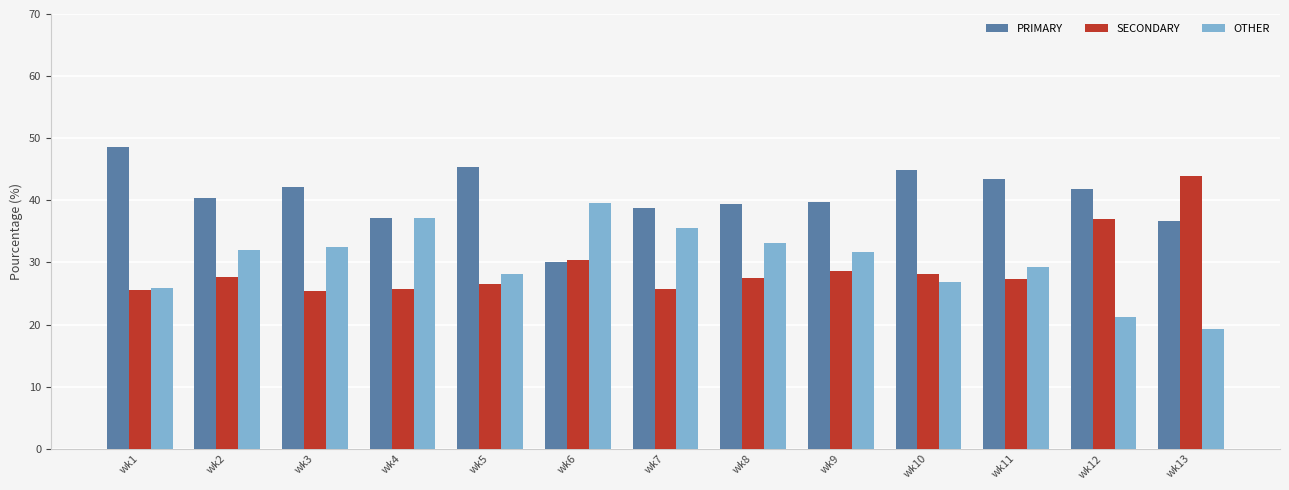

What is the difference between the maximum and second lowest values in the PRIMARY series?

11.9